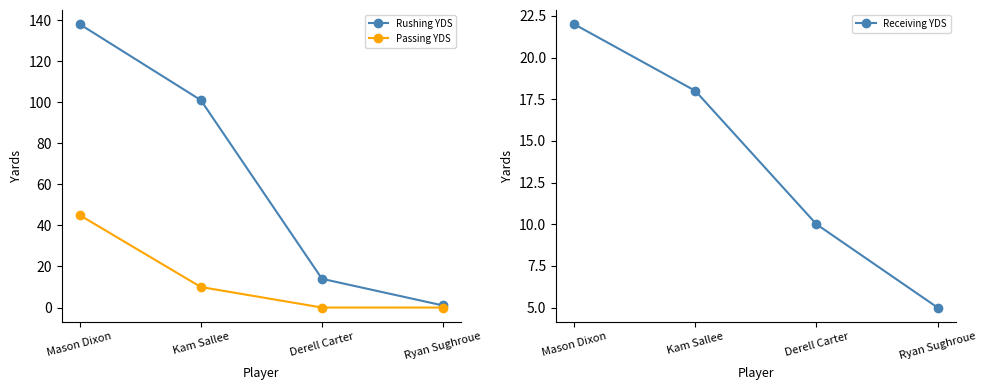

Does the chart have visible grid lines?

No